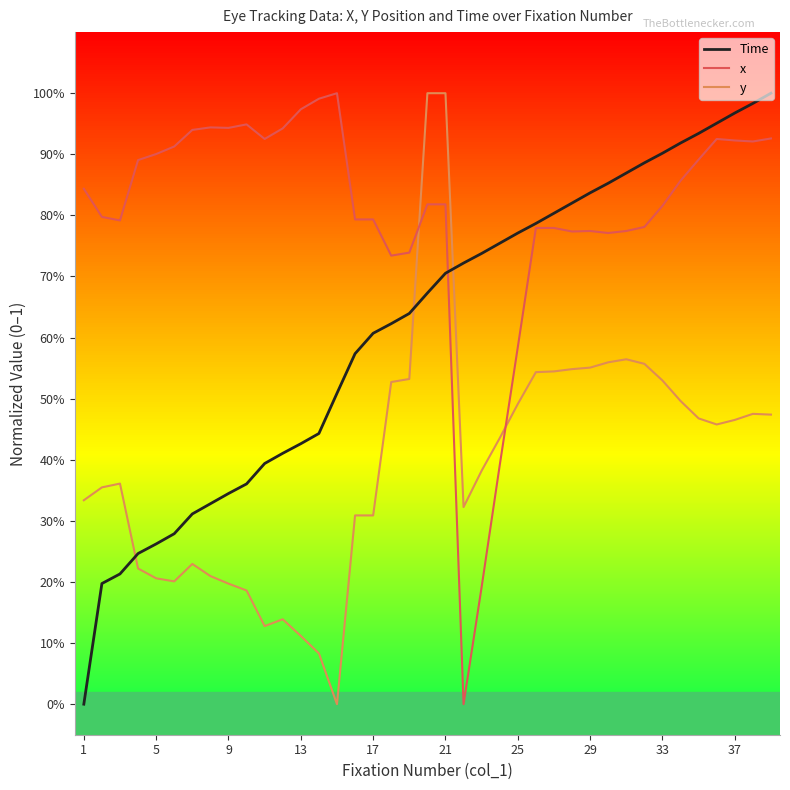

Which series has the largest range (max minus min)?

Time